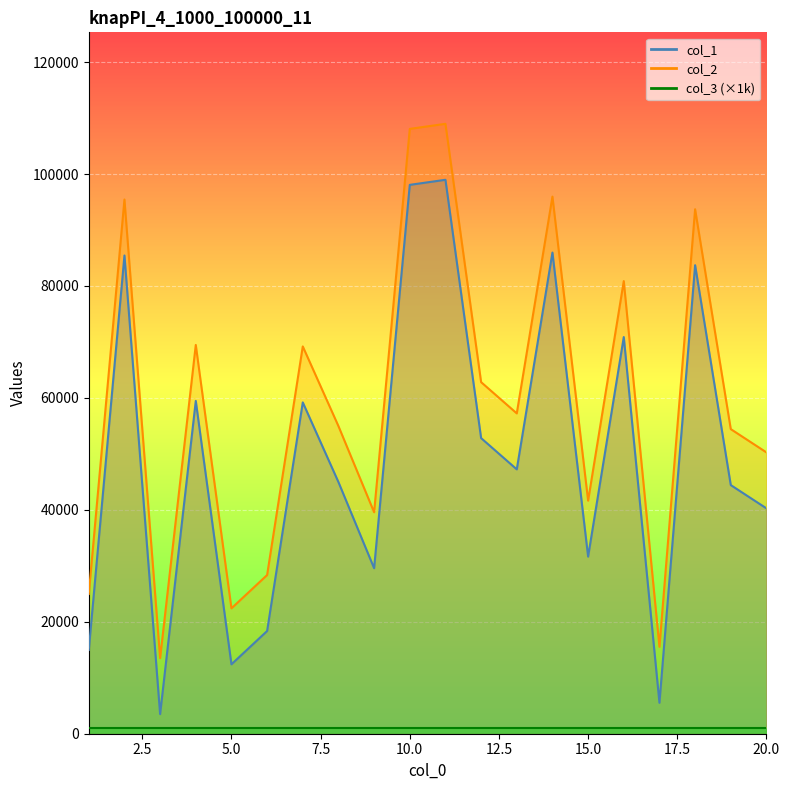

Is the value of col_1 at 10 greater than the value of col_2 at 5?

Yes